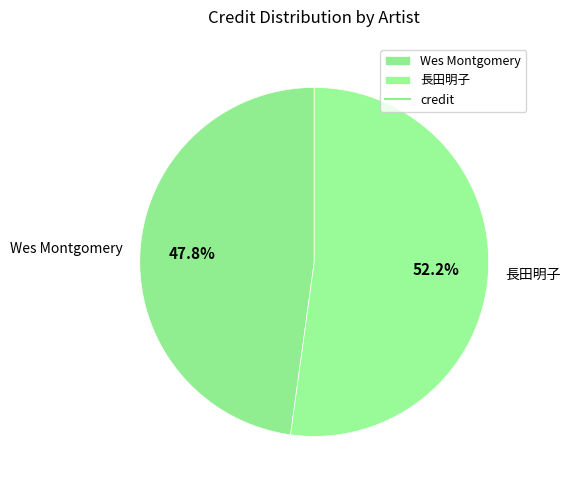

Count the number of slices in the pie.

2